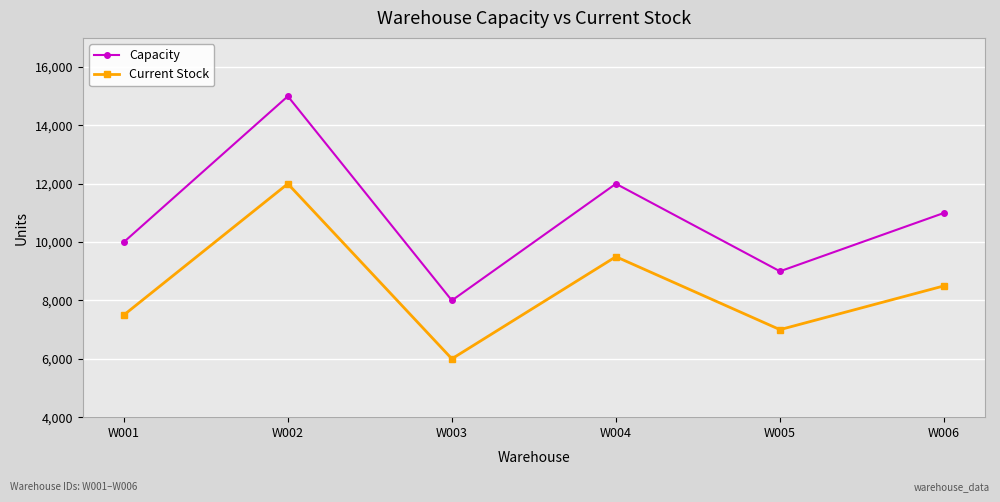

At how many categories does at least one series exceed 8364?

5